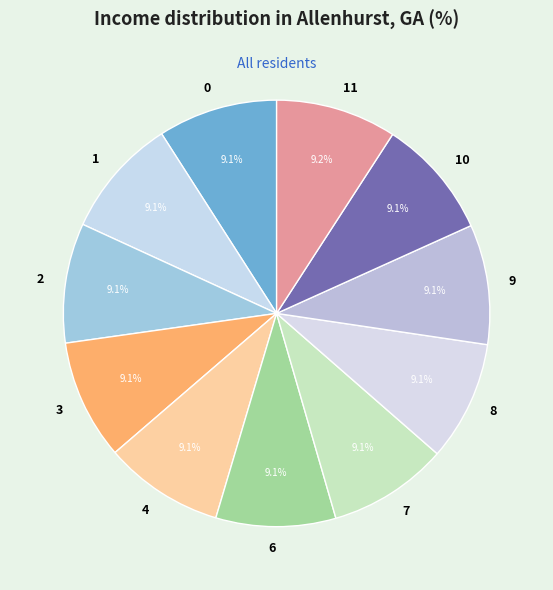

Is 8 the majority of the pie?

No